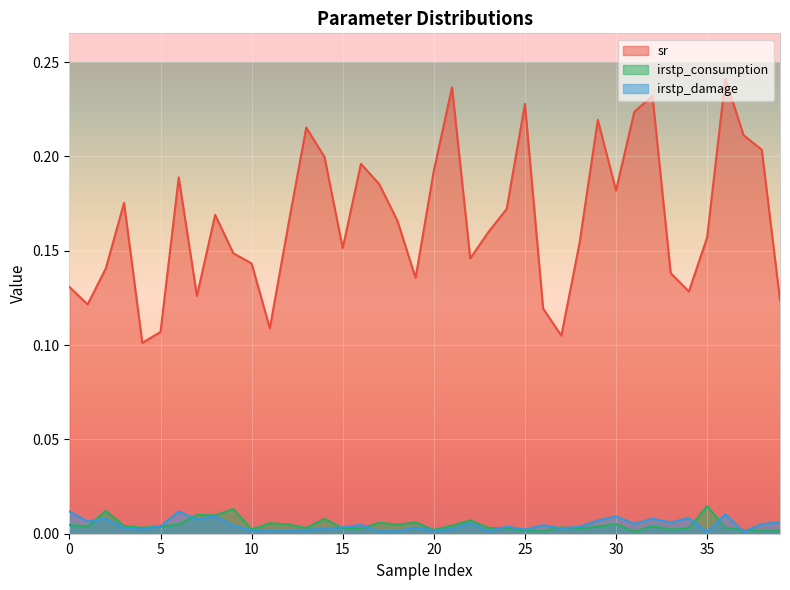

True or false: sr has a value of 0.2 at 13.

True